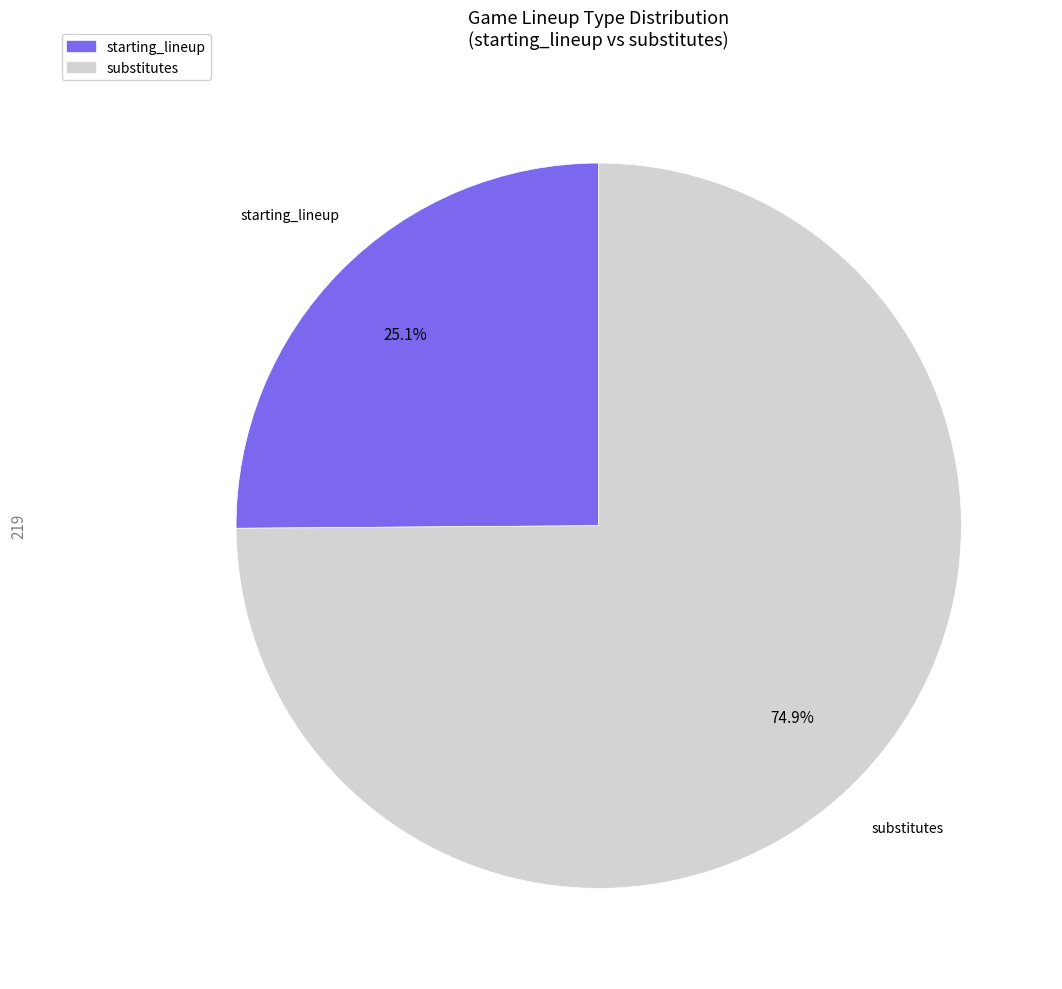

What percentage is the starting_lineup slice, to the nearest percent?

25%